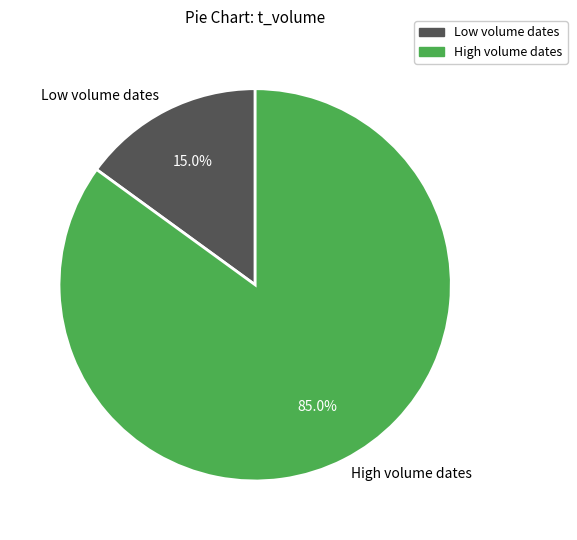

How many slices are in this pie chart?

2